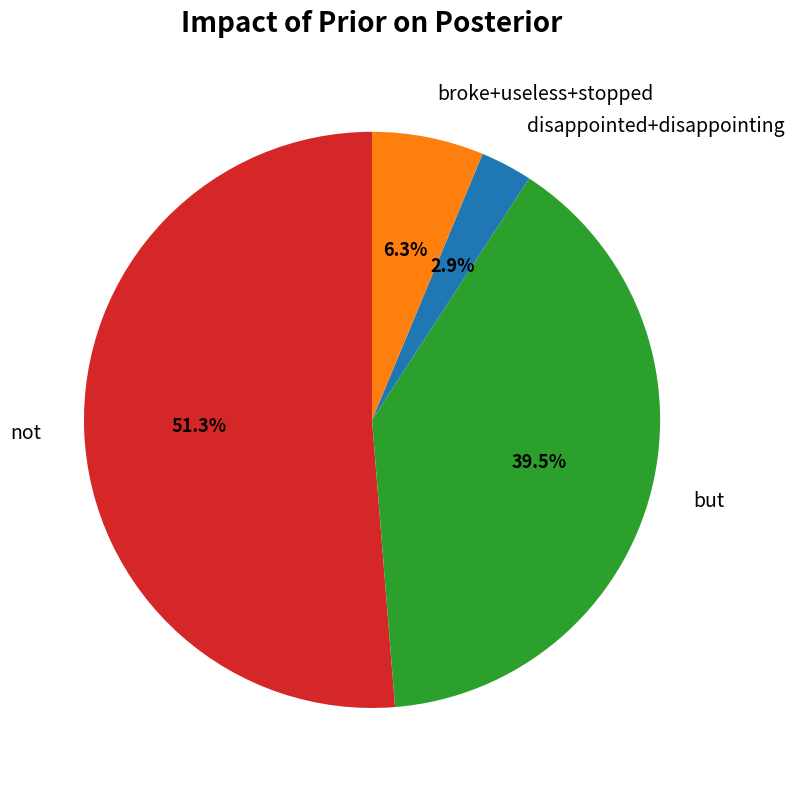

Combined, do but and not account for over 50%?

Yes